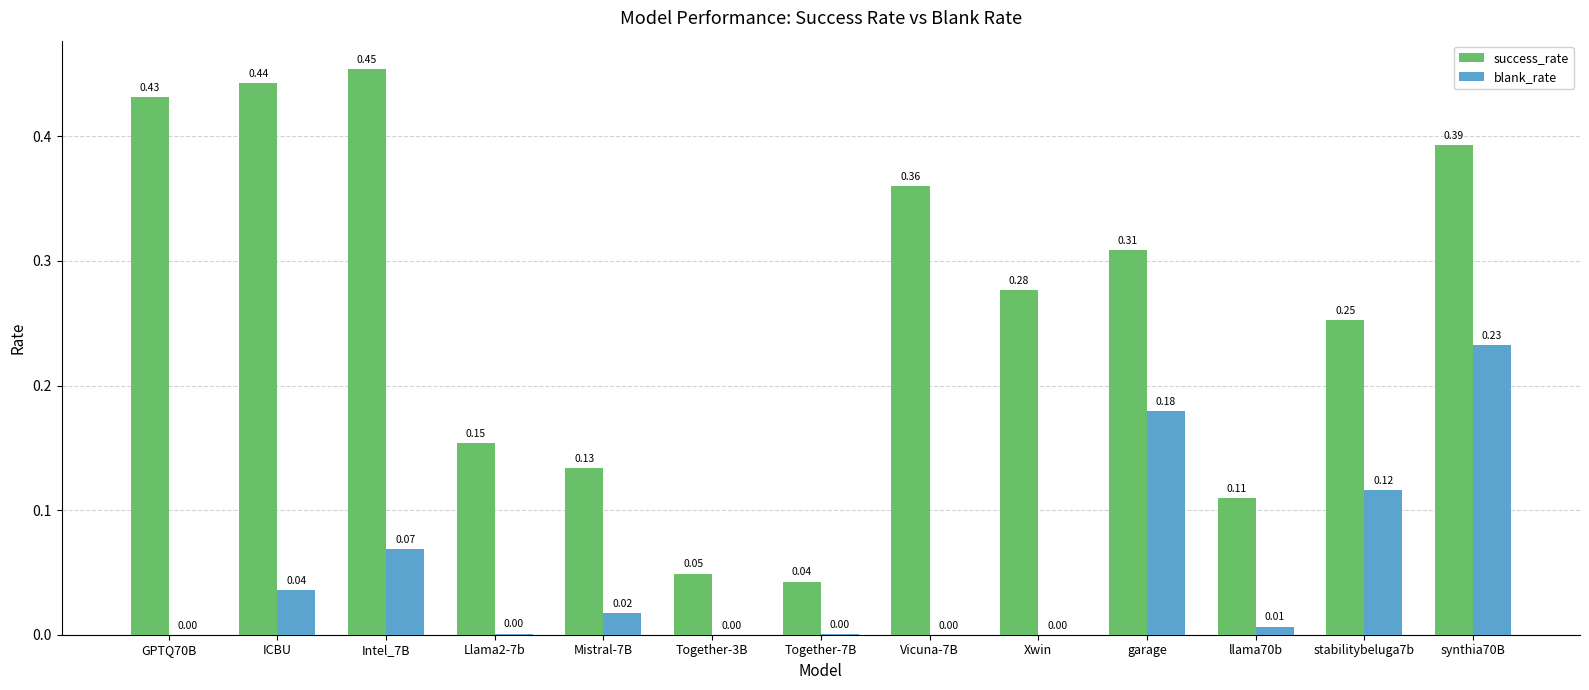

What is the total value across all series at synthia70B?

0.6